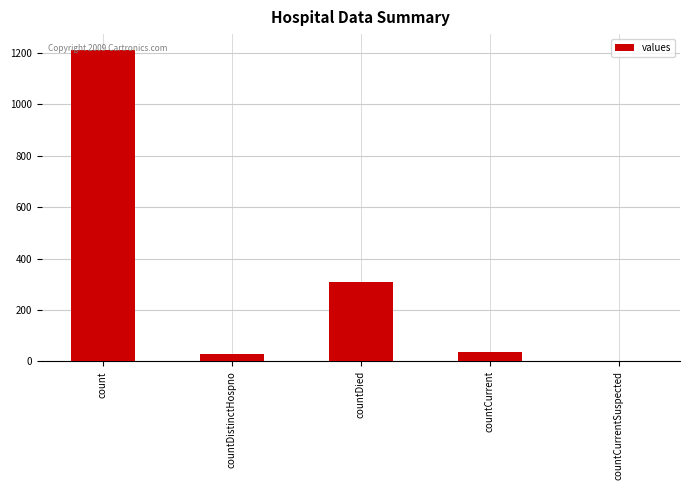

Reading left to right, transcribe all the data shown in this chart.

count=1213	countDistinctHospno=27	countDied=310	countCurrent=37	countCurrentSuspected=0